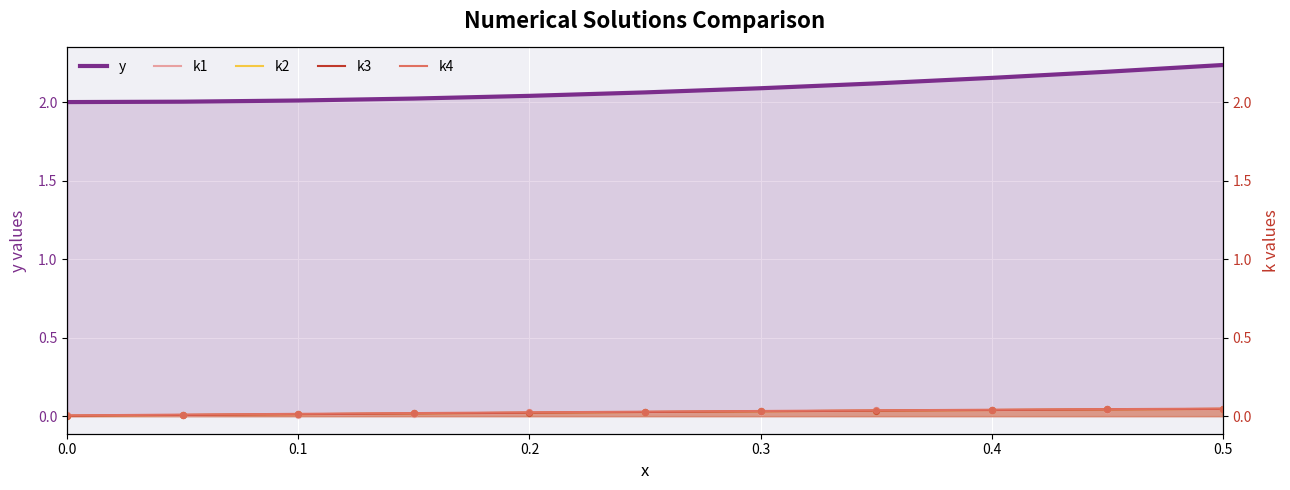

Is the value of k4 at 9 greater than the value of k3 at 8?

Yes